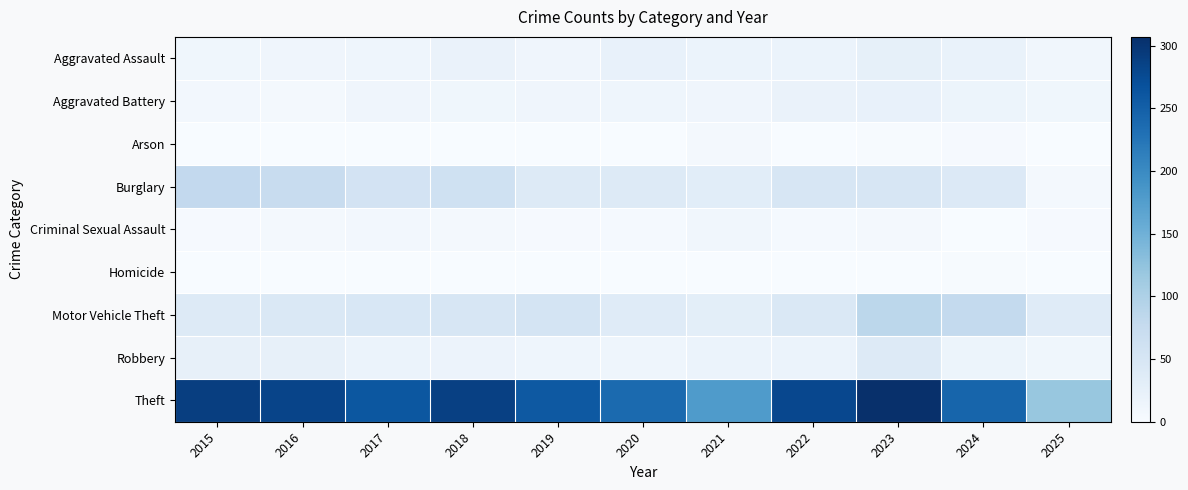

Which series has the largest total across all categories?

Theft